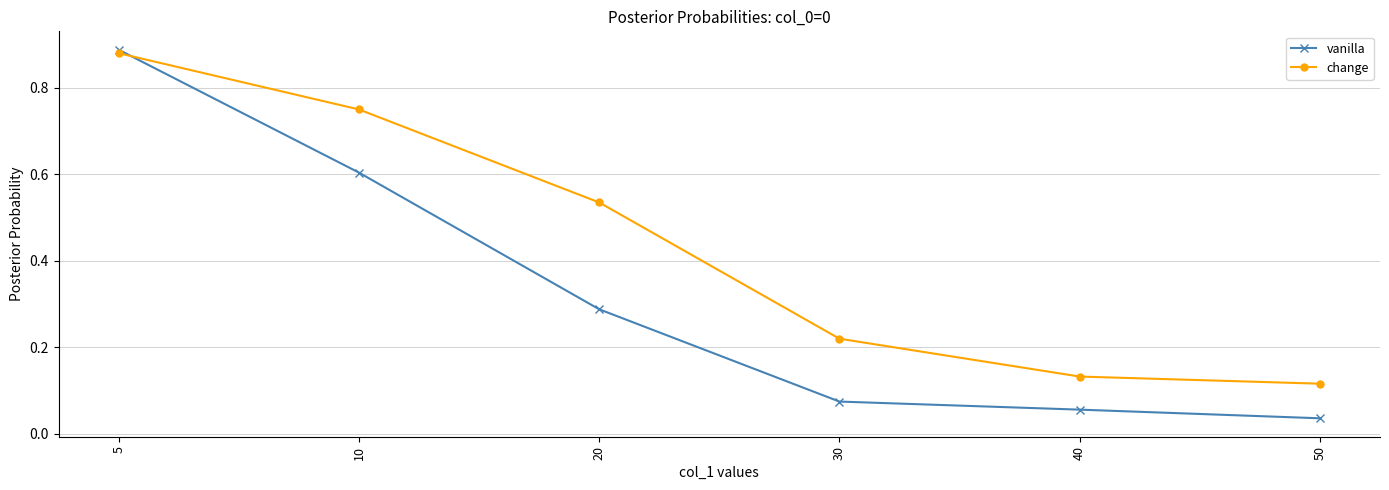

Where do change and vanilla first cross each other?

5 and 10